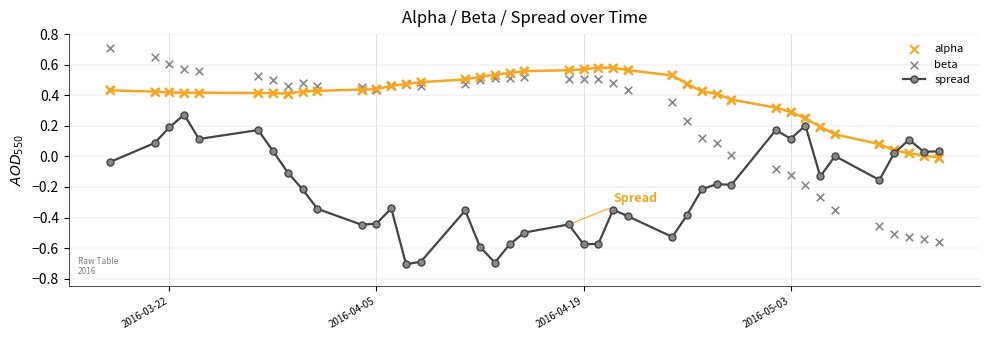

Which series contains the highest Y value?

beta